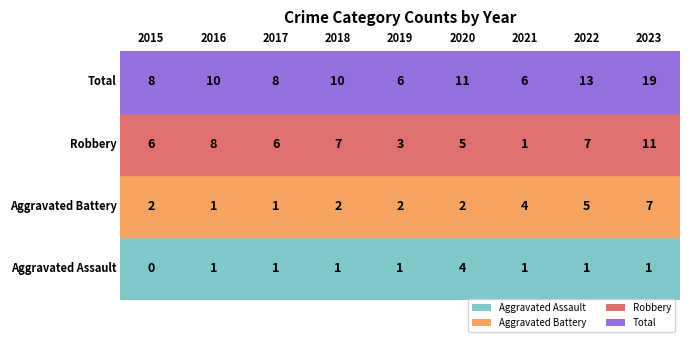

At how many categories does at least one series exceed 5?

9